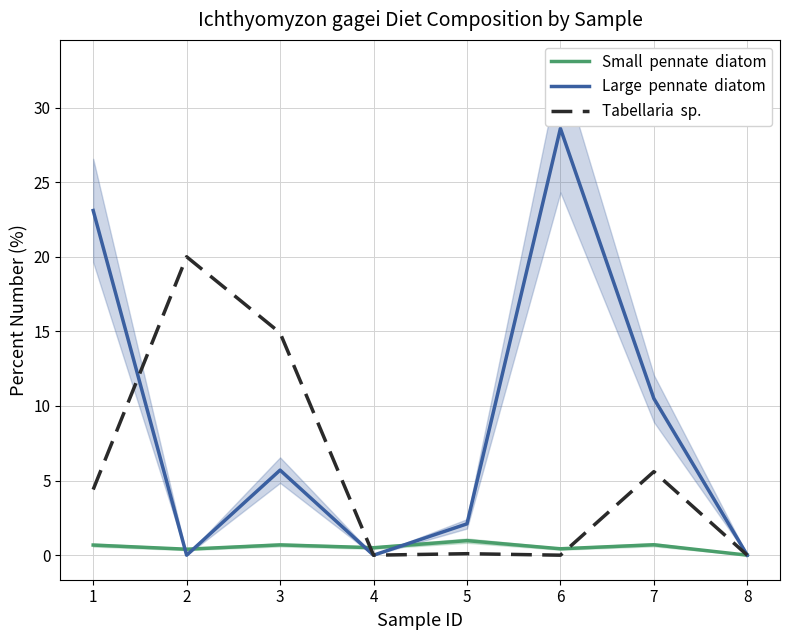

True or false: Small  pennate  diatom and Large  pennate  diatom cross at least once.

True